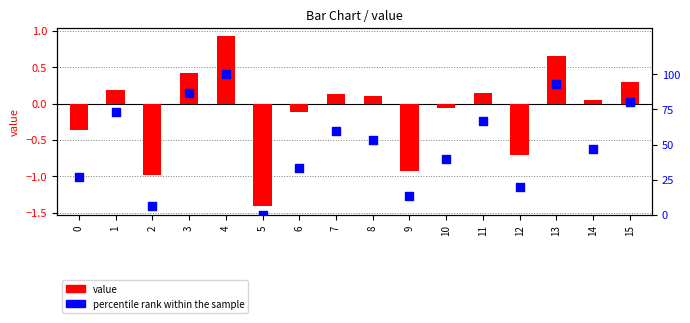

What are all the series names shown in the legend?

value, percentile rank within the sample